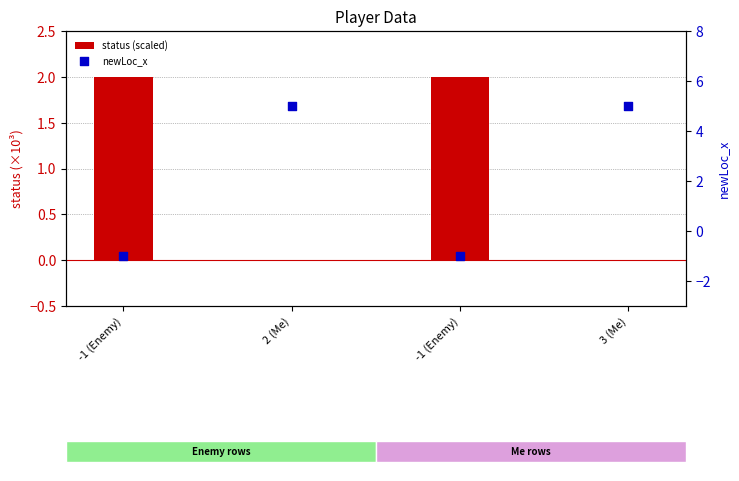

Which series has the largest total across all categories?

newLoc_x